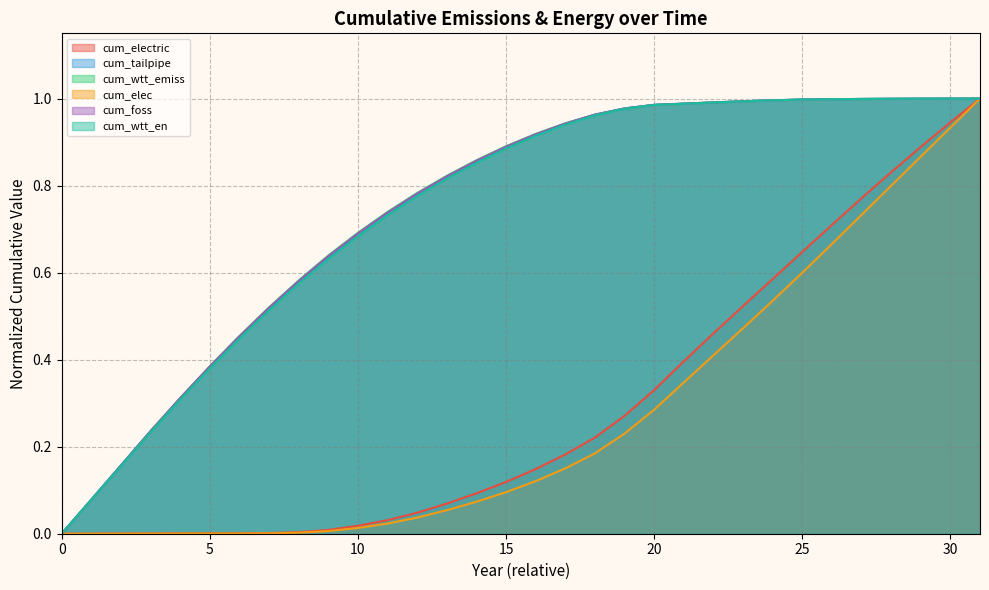

What is the value of the cum_tailpipe point at the 9th from the left?

0.6